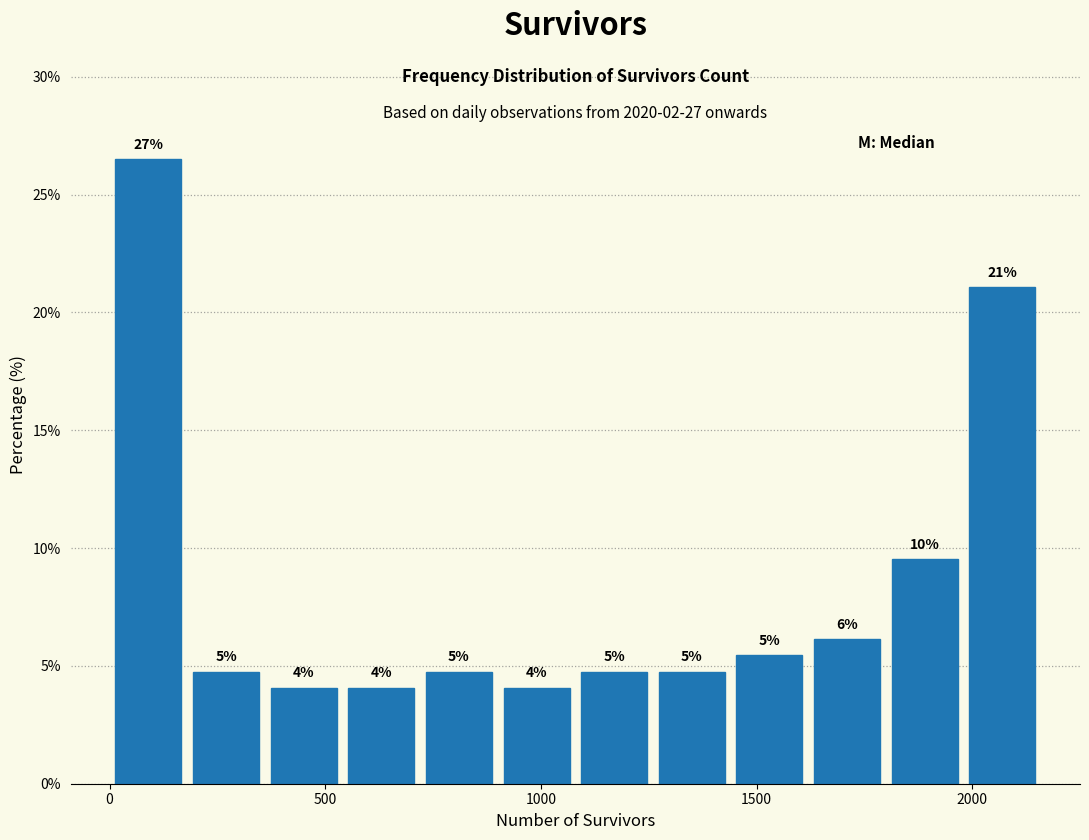

Read against the x-axis, roughly where is the centre of the tallest bar?

100